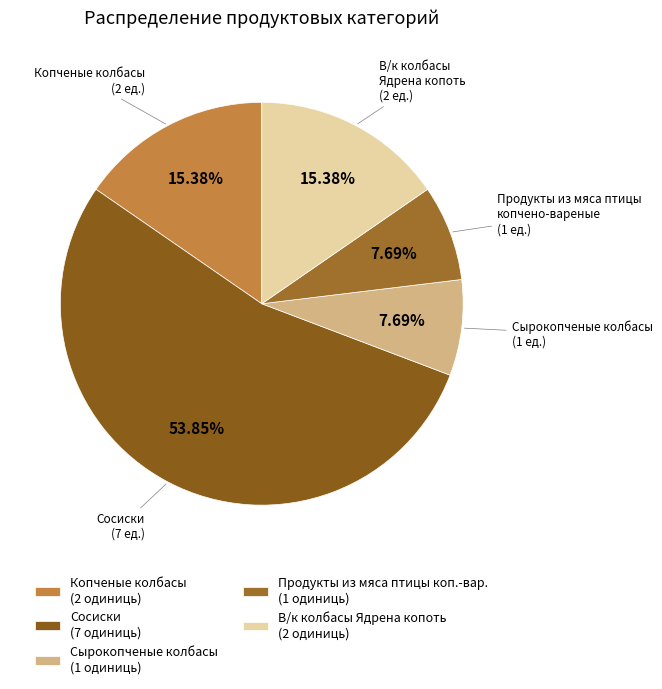

Count the number of slices in the pie.

5